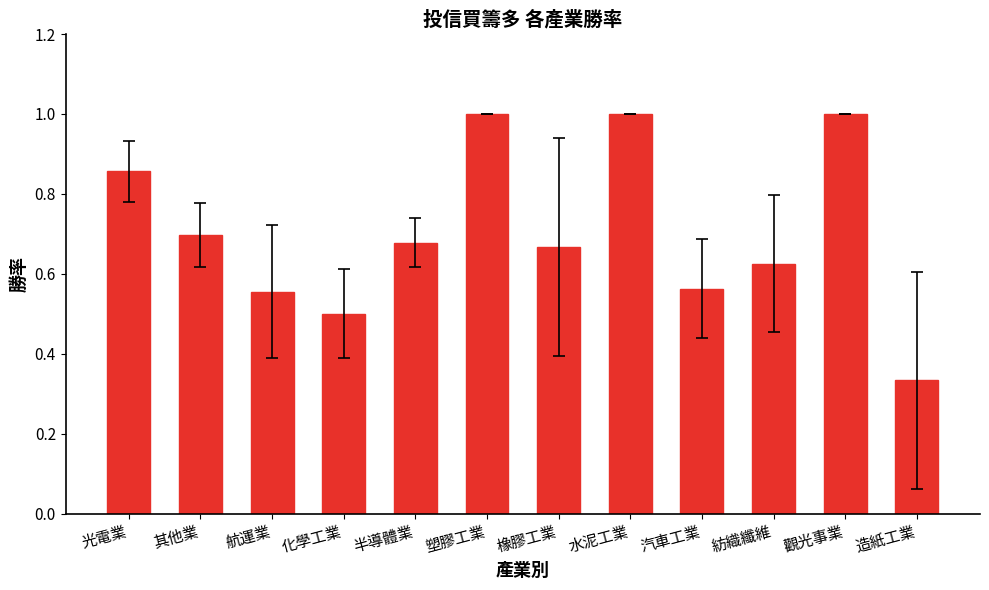

Which has a higher value, 造紙工業 or 汽車工業?

汽車工業